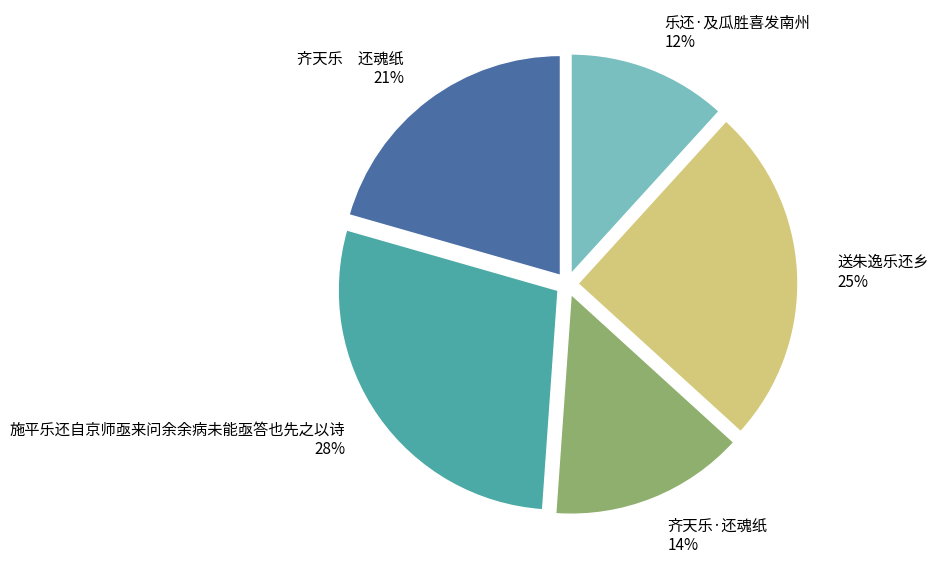

Rank the categories by value from lowest to highest.

乐还·及瓜胜喜发南州, 齐天乐·还魂纸, 齐天乐 还魂纸, 送朱逸乐还乡, 施平乐还自京师亟来问余余病未能亟答也先之以诗